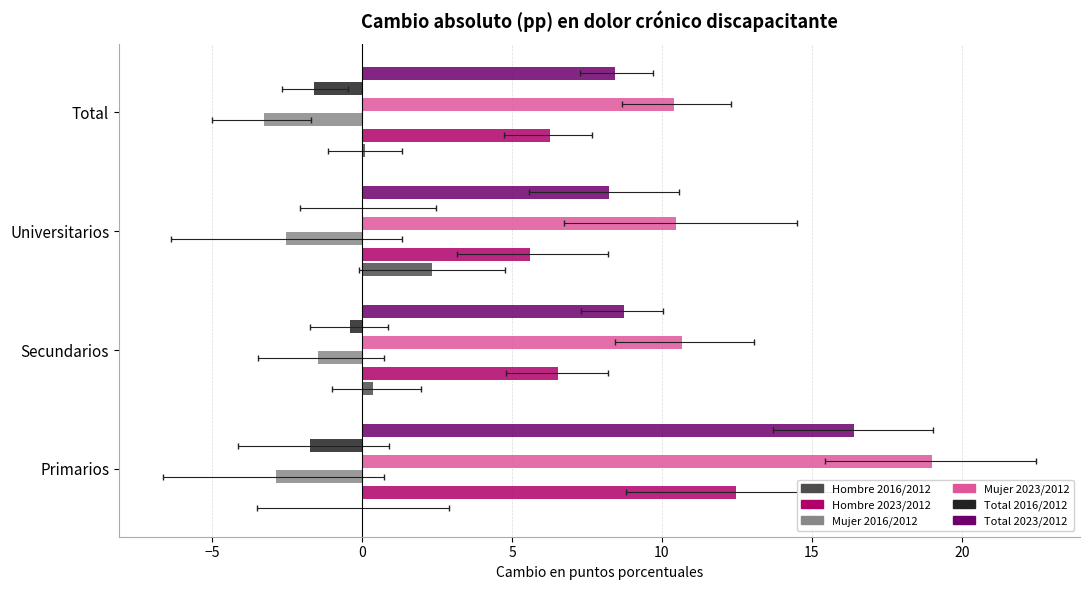

At Total, list the series in order from largest to smallest.

Mujer 2023/2012, Total 2023/2012, Hombre 2023/2012, Hombre 2016/2012, Total 2016/2012, Mujer 2016/2012